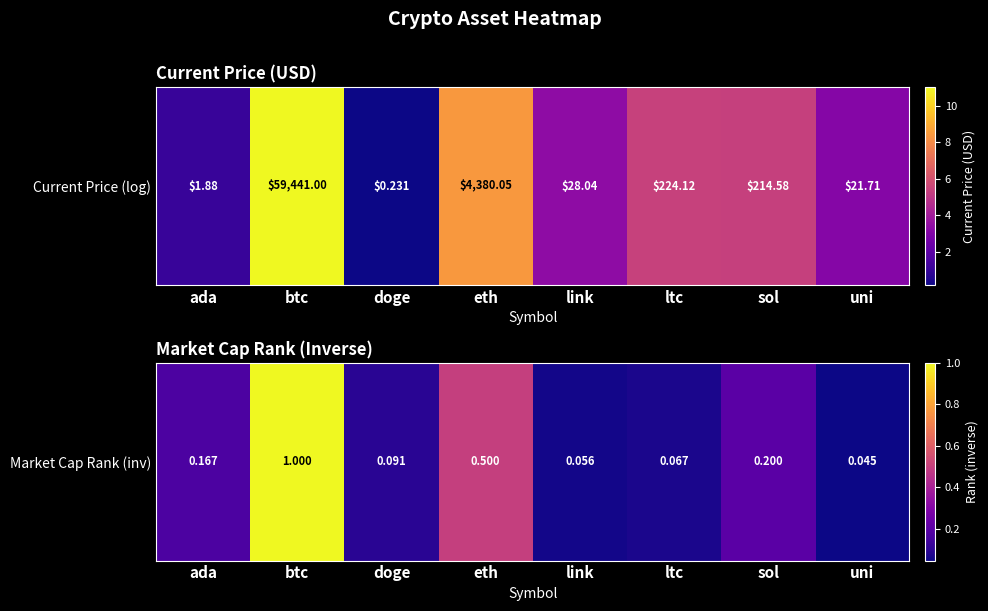

Rank the categories by value from highest to lowest.

btc, eth, sol, ada, doge, ltc, link, uni